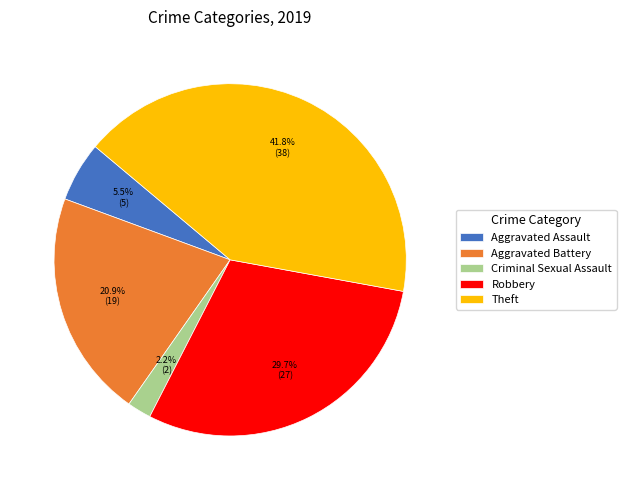

What is the largest slice in the pie chart?

Theft